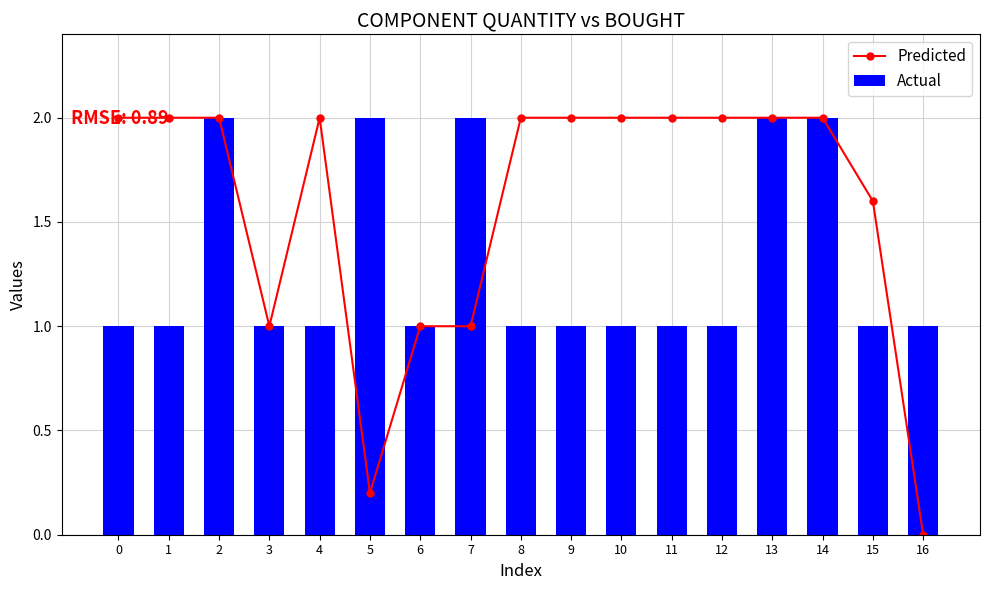

Count the Predicted values in the range 1 to 2.

15